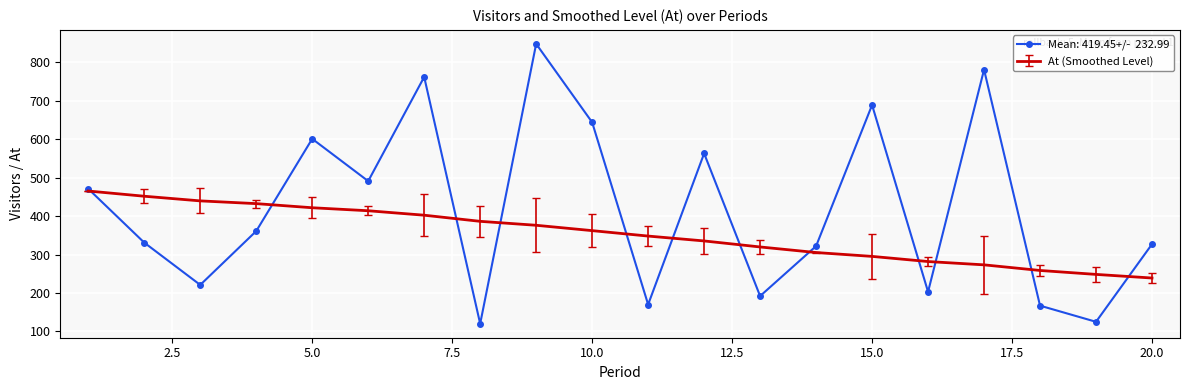

What is the smallest value displayed?

120.0